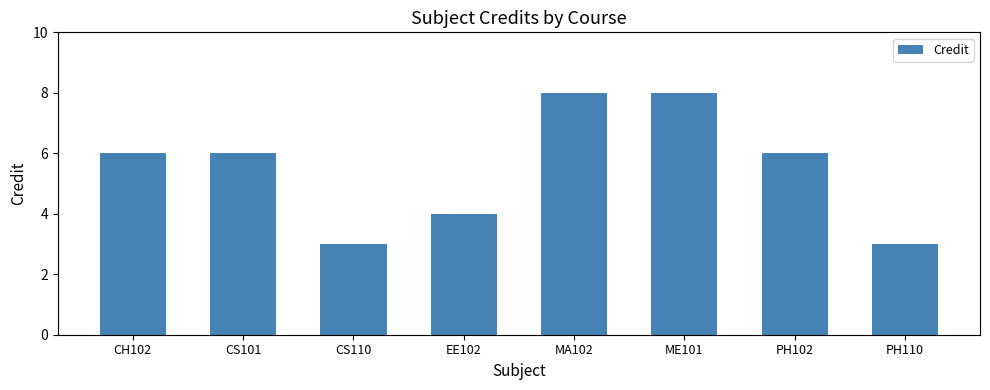

What is the value of the 2nd bar from the left?

6